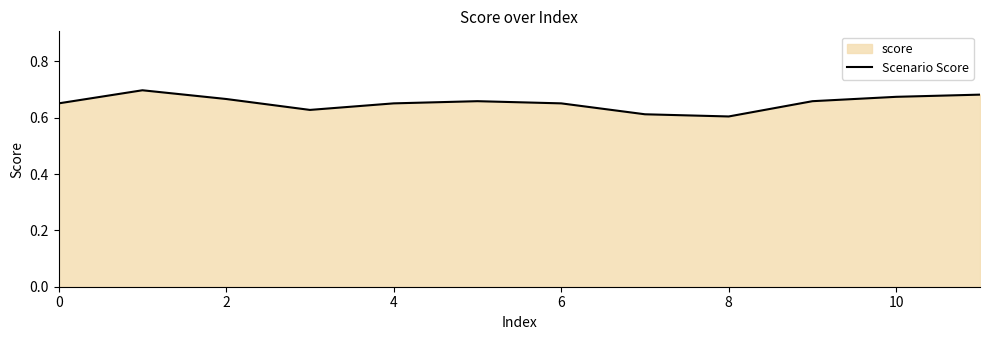

The chart shows a value of 0.2 at 0. True or false?

False